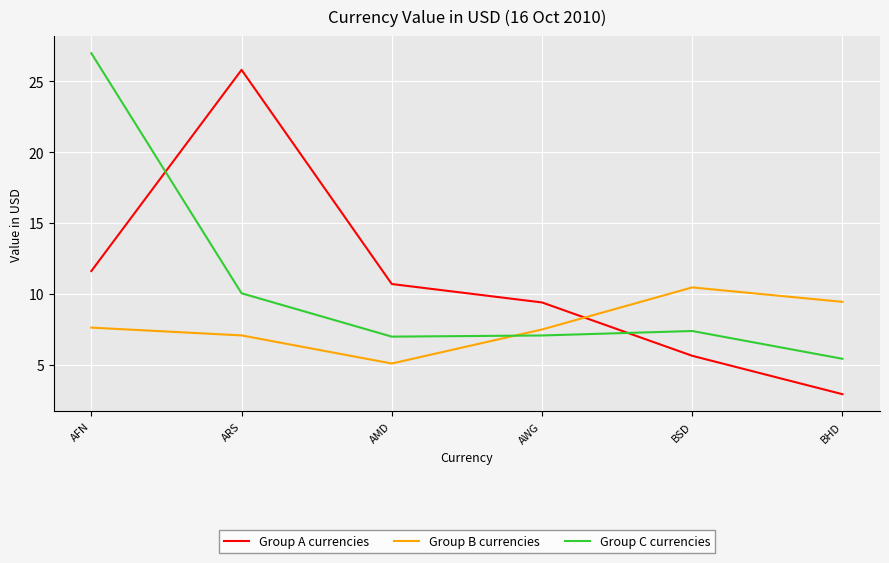

Does the chart display data point markers on the line(s)?

No